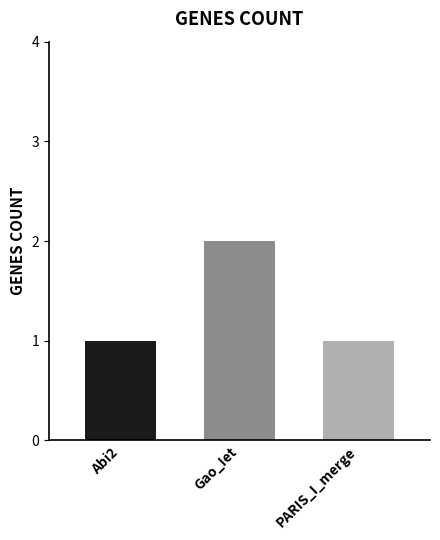

Reading left to right, list all the values displayed in this chart.

Abi2=1	Gao_Iet=2	PARIS_I_merge=1